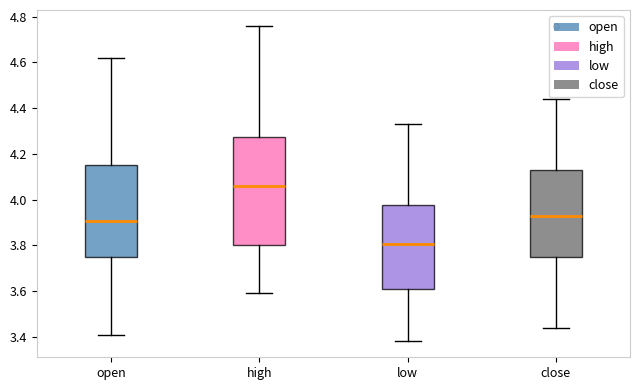

Reading left to right, read every box against the y-axis: the position of its median line, the range the box covers, and the ends of its whiskers. The values are not printed on the chart, so give them approximately, as read against the axis.

open: median 3.90, box 3.76 to 4.16, whiskers 3.42 to 4.62
high: median 4.06, box 3.80 to 4.28, whiskers 3.60 to 4.76
low: median 3.80, box 3.60 to 3.98, whiskers 3.38 to 4.34
close: median 3.94, box 3.74 to 4.14, whiskers 3.44 to 4.44